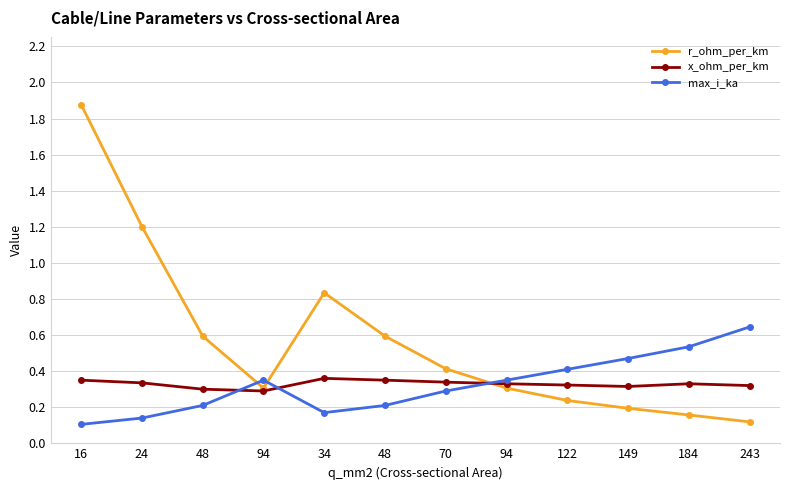

What are all the series names shown in the legend?

r_ohm_per_km, x_ohm_per_km, max_i_ka